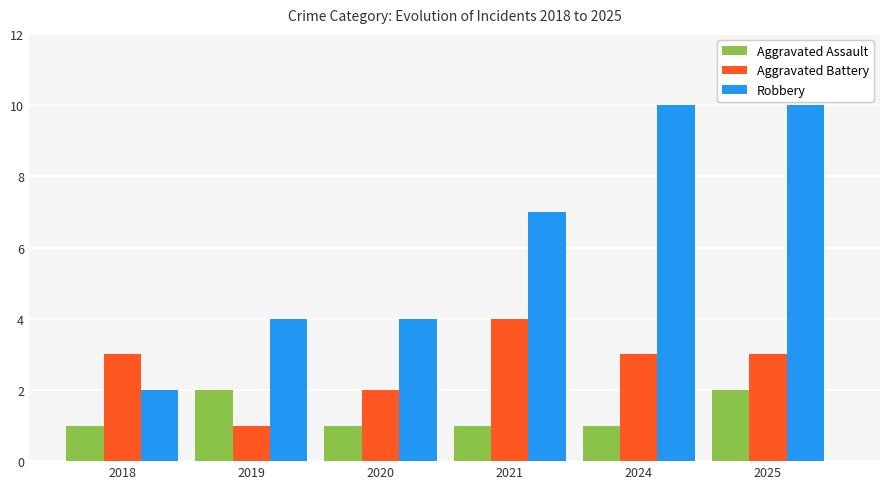

List the series in order of their overall mean, lowest first.

Aggravated Assault, Aggravated Battery, Robbery